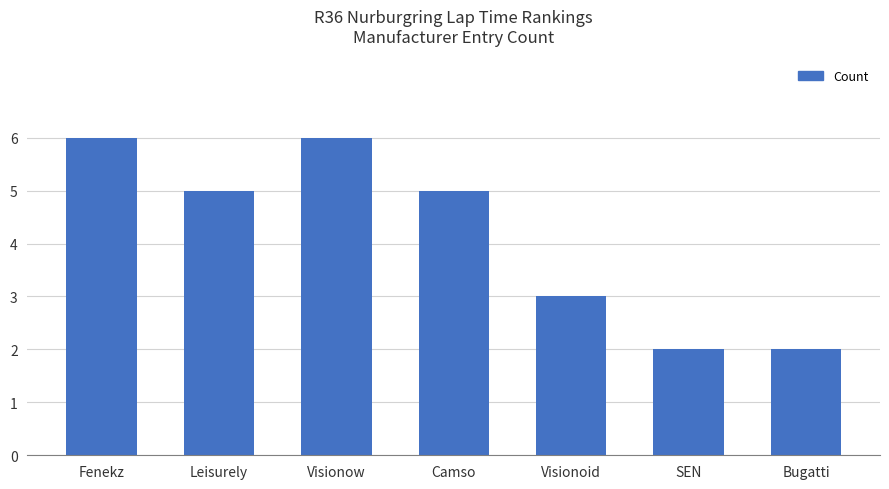

Between Bugatti and Camso, which is larger?

Camso